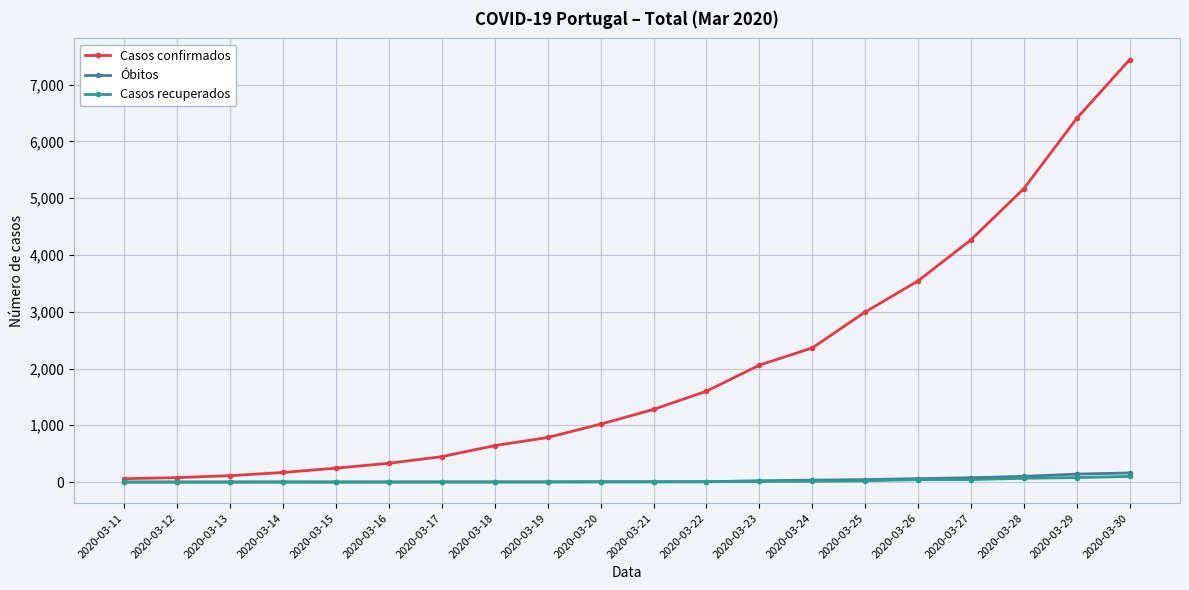

What is the value of the Casos confirmados point at the 4th from the left?

169